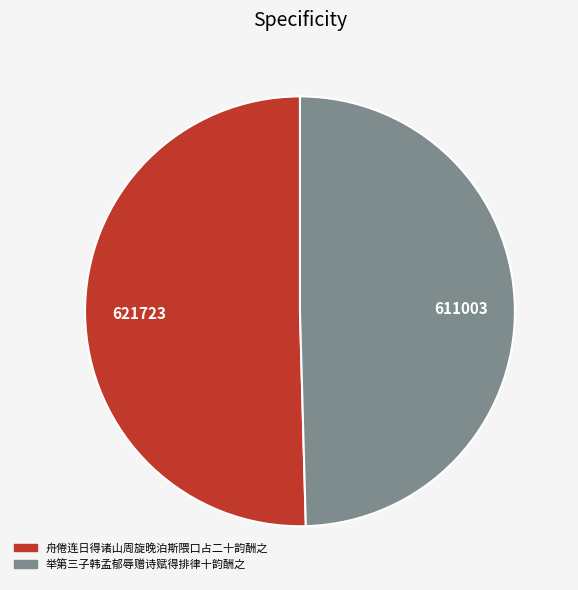

What is the ratio of the value at 舟倦连日得诸山周旋晚泊斯隈口占二十韵酬之 to the value at 举第三子韩孟郁辱赠诗赋得排律十韵酬之?

1.0